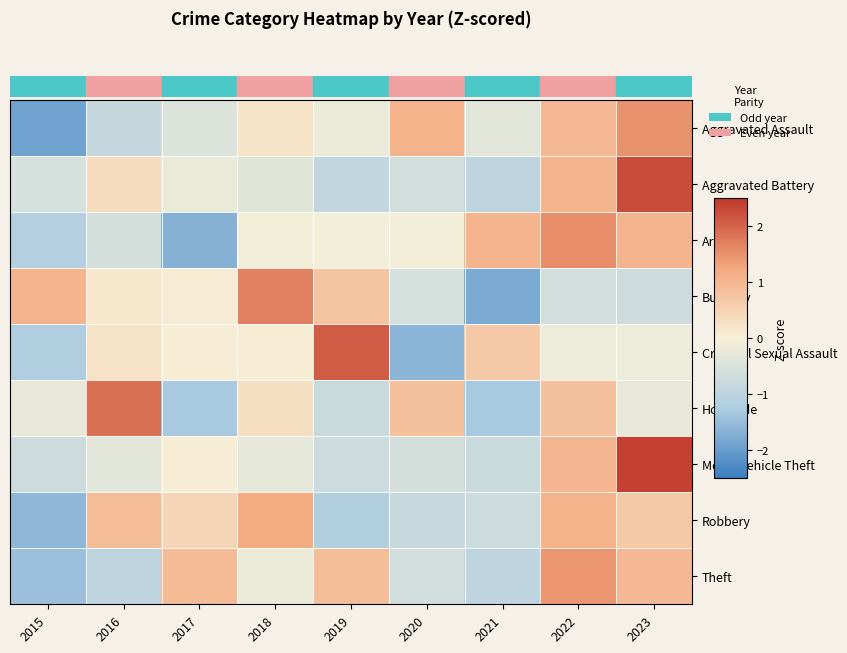

Rank the series by their maximum value, from highest to lowest.

Motor Vehicle Theft, Aggravated Battery, Criminal Sexual Assault, Homicide, Burglary, Arson, Aggravated Assault, Theft, Robbery